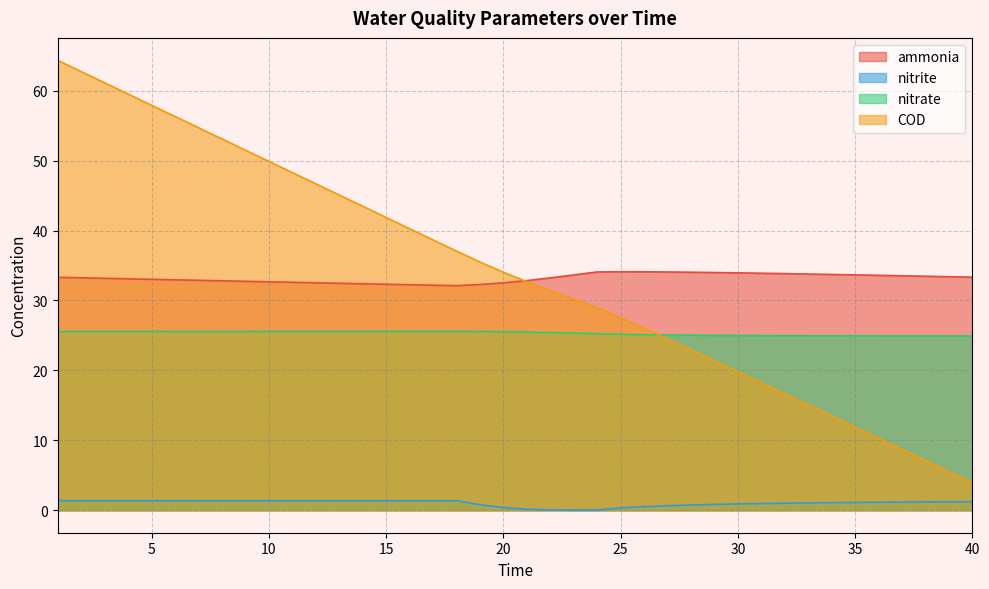

What is the total value across all series at 23?

89.2